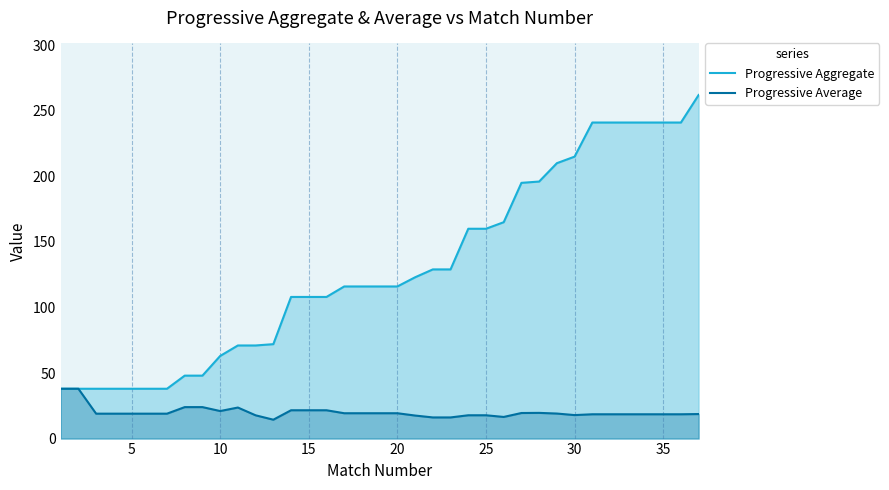

True or false: Progressive Average and Progressive Aggregate cross at least once.

False